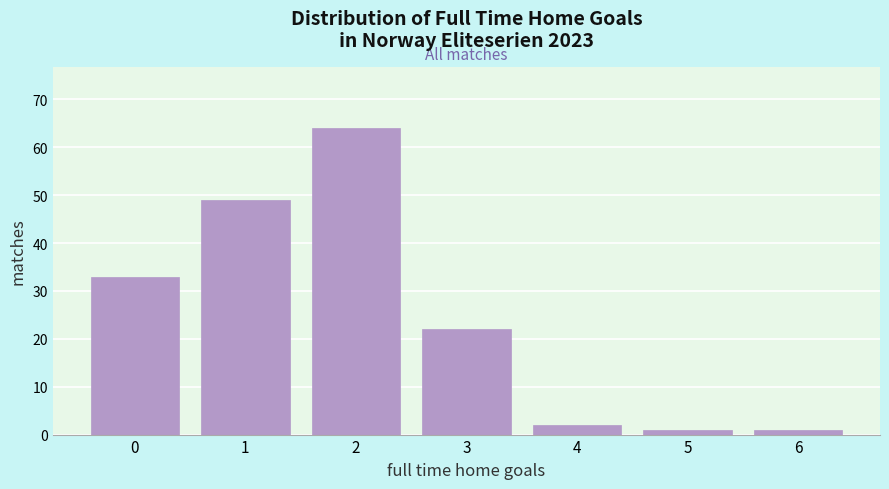

Reading left to right, what are all the values shown in this chart?

33	49	64	22	2	1	1